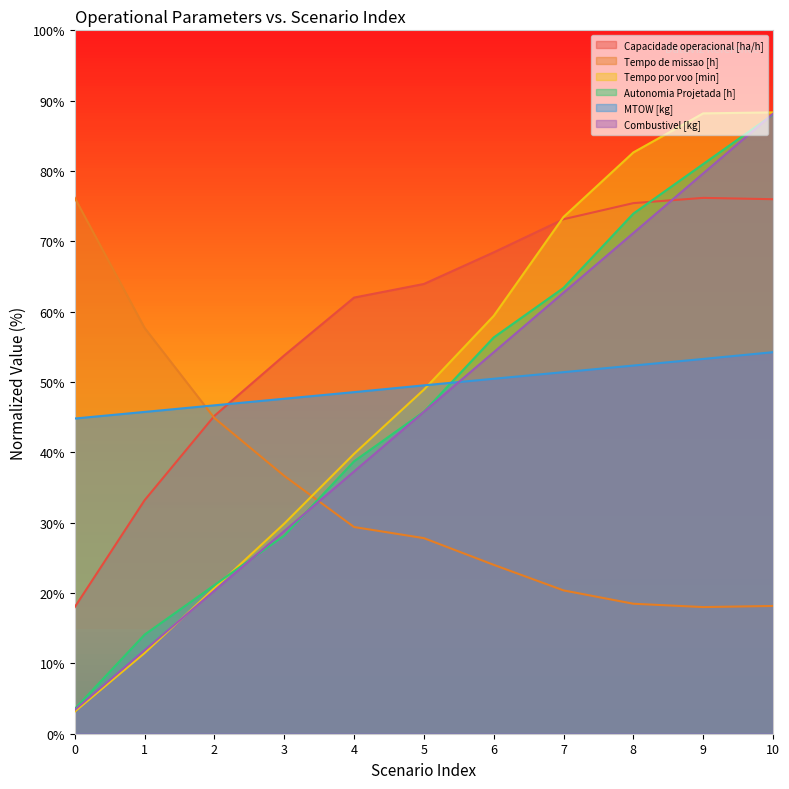

What is the maximum value shown in the chart?

88.3